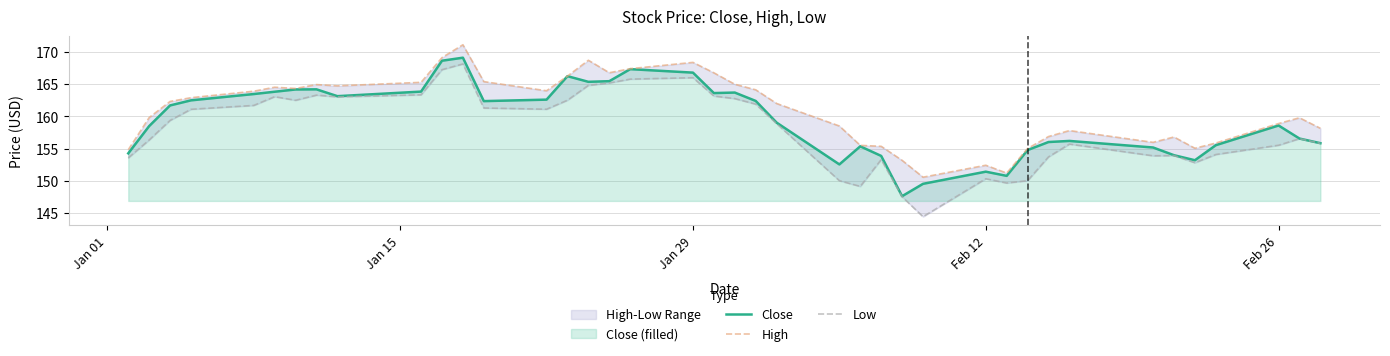

In Low, how many points are higher than both neighbors (excluding endpoints)?

9